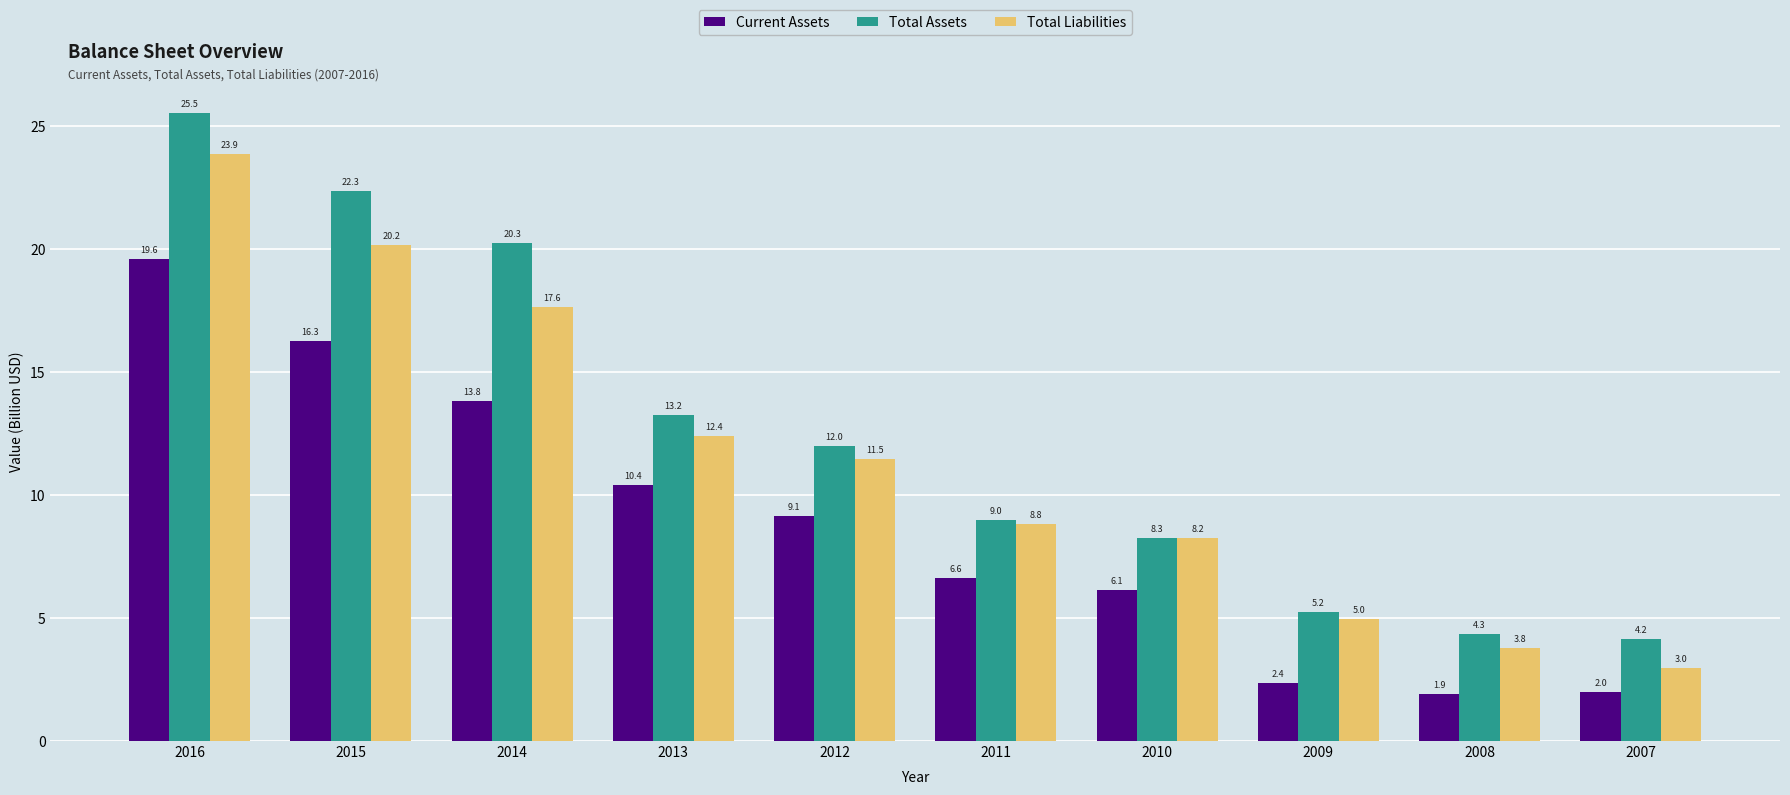

Rank the categories by Total Assets value from highest to lowest.

2016, 2015, 2014, 2013, 2012, 2011, 2010, 2009, 2008, 2007